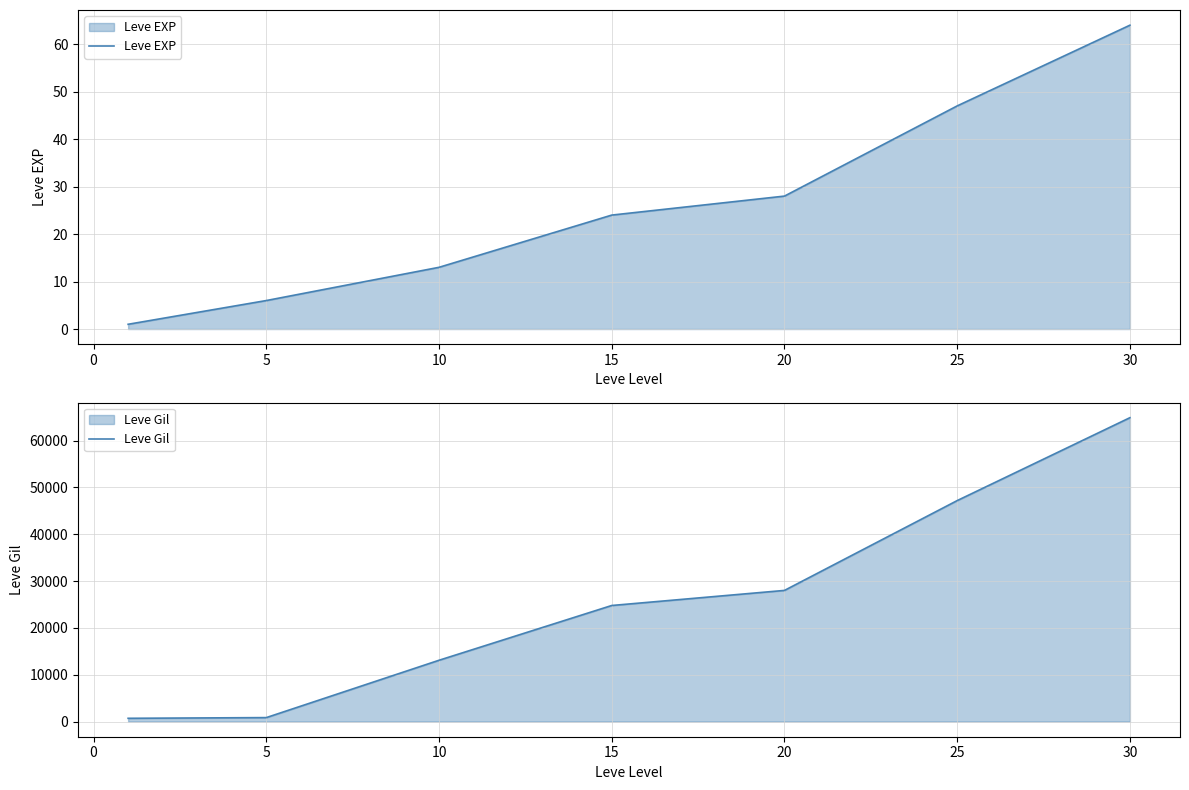

Read the Leve EXP value at 15.

24